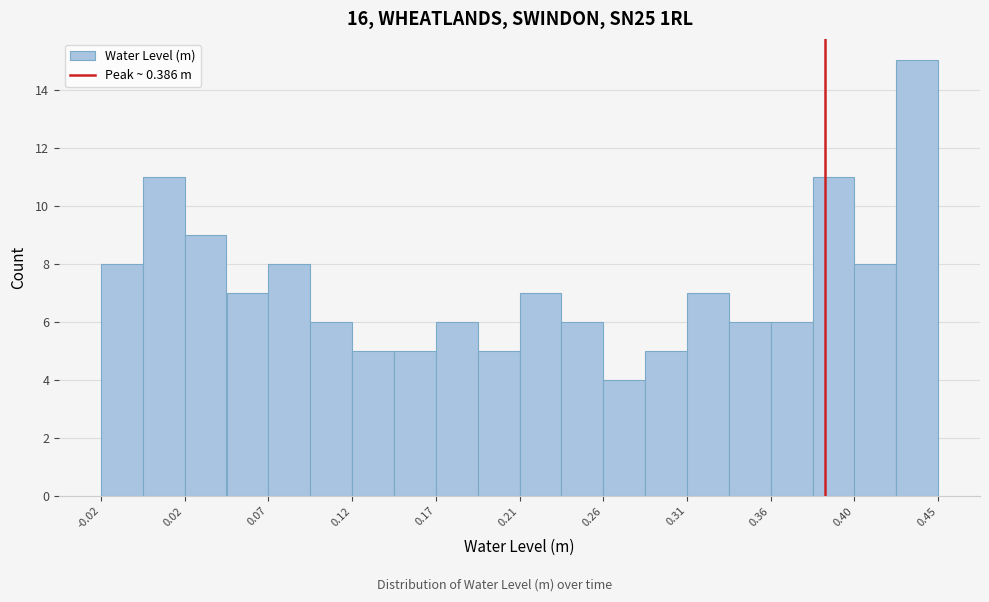

Reading left to right, list every bar in this chart as the range it spans on the x-axis followed by its height. Neither the bar edges nor the heights are printed on the chart, so give them approximately, as read against the axes.

-0.025 to 0.000: 8
0.000 to 0.025: 11
0.025 to 0.045: 9
0.045 to 0.070: 7
0.070 to 0.095: 8
0.095 to 0.120: 6
0.120 to 0.140: 5
0.140 to 0.165: 5
0.165 to 0.190: 6
0.190 to 0.215: 5
0.215 to 0.235: 7
0.235 to 0.260: 6
0.260 to 0.285: 4
0.285 to 0.310: 5
0.310 to 0.330: 7
0.330 to 0.355: 6
0.355 to 0.380: 6
0.380 to 0.405: 11
0.405 to 0.425: 8
0.425 to 0.450: 15